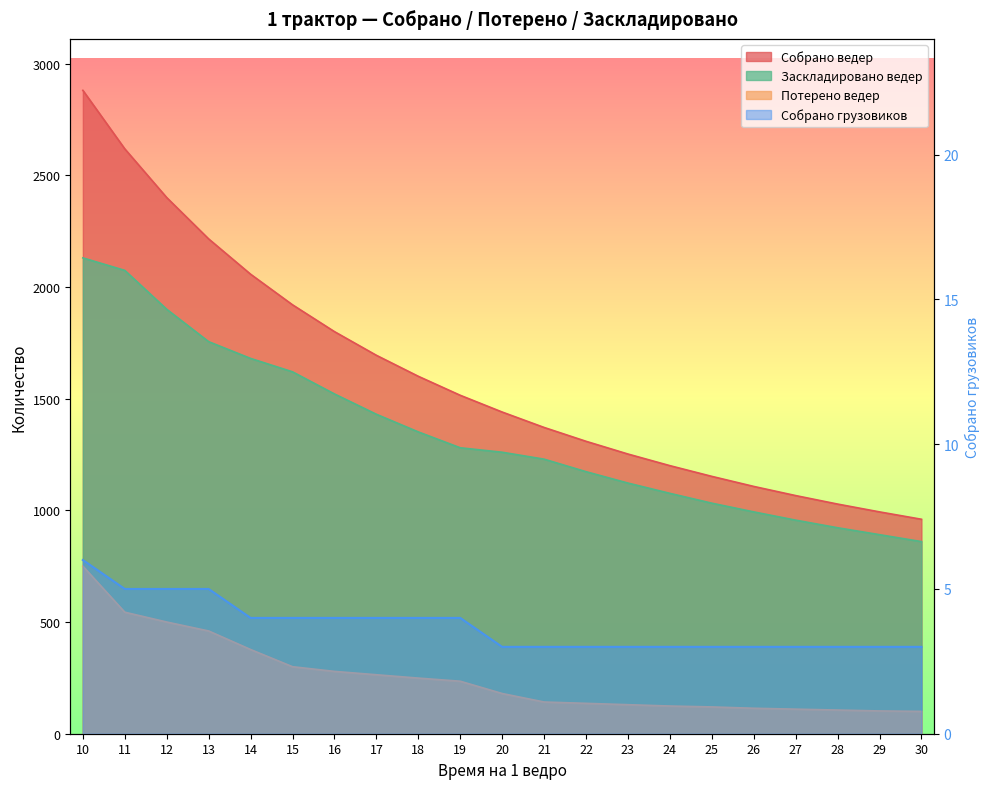

True or false: Собрано ведер and Потерено ведер cross at least once.

False